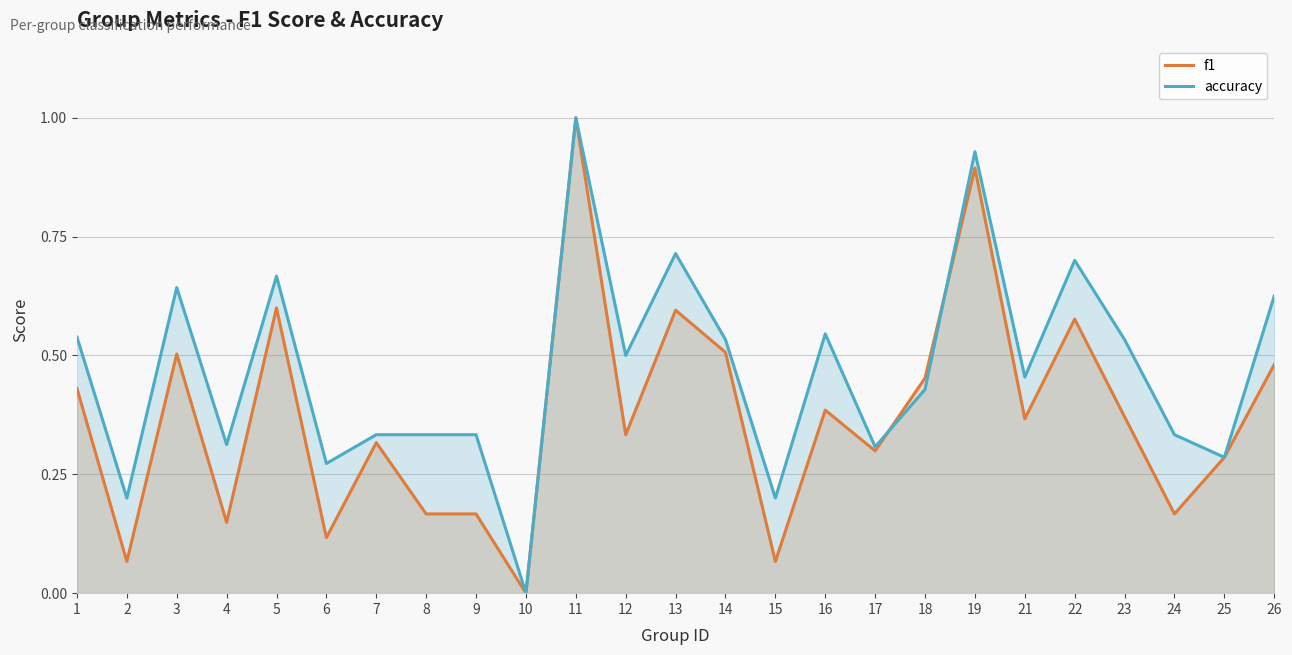

What is the highest value of the accuracy series?

1.0